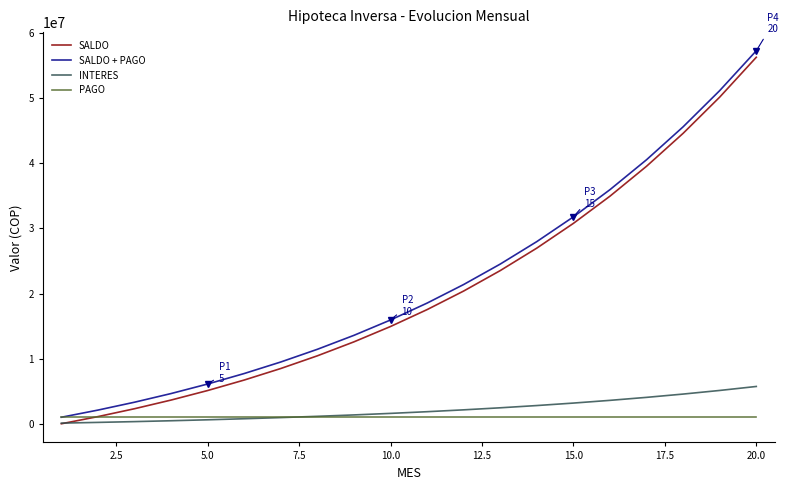

What are all the series names shown in the legend?

SALDO, SALDO + PAGO, INTERES, PAGO